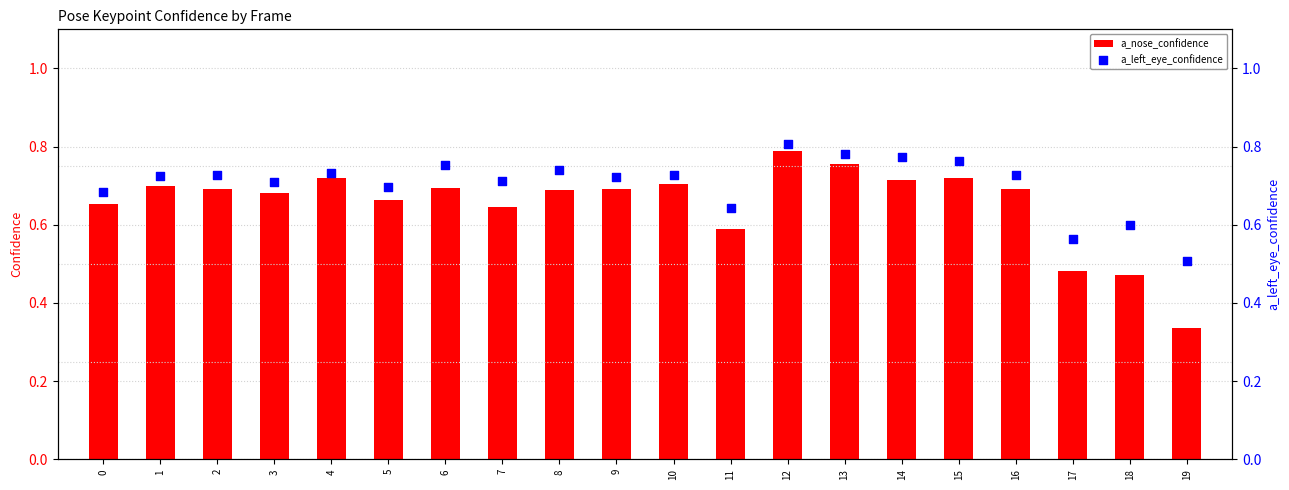

Which series reaches the minimum Y coordinate?

a_nose_confidence